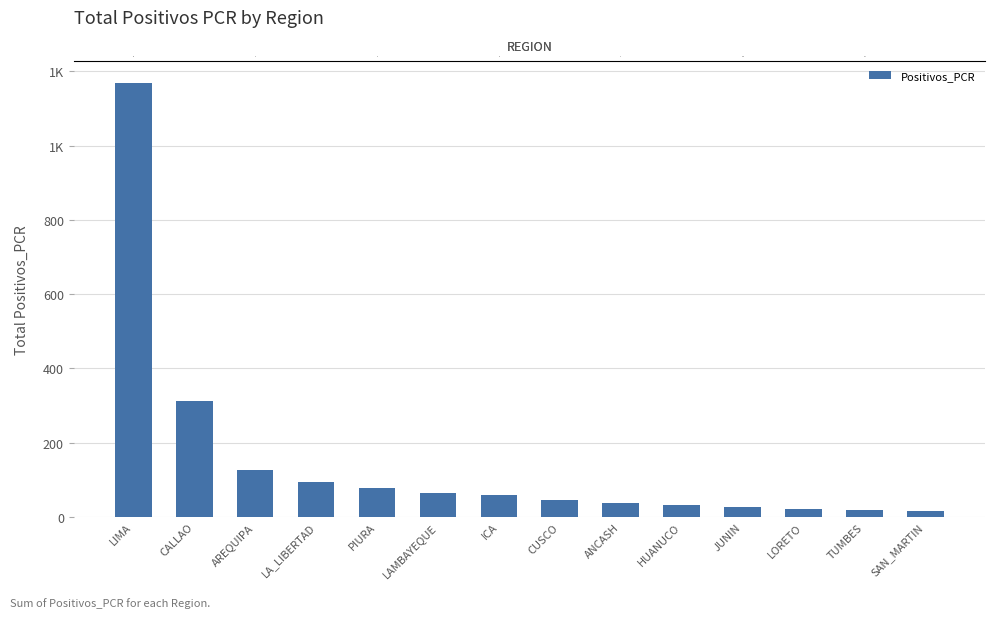

Reading right to left, what are all the values shown in this chart?

15	18	22	28	32	38	45	58	65	78	95	127	312	1169